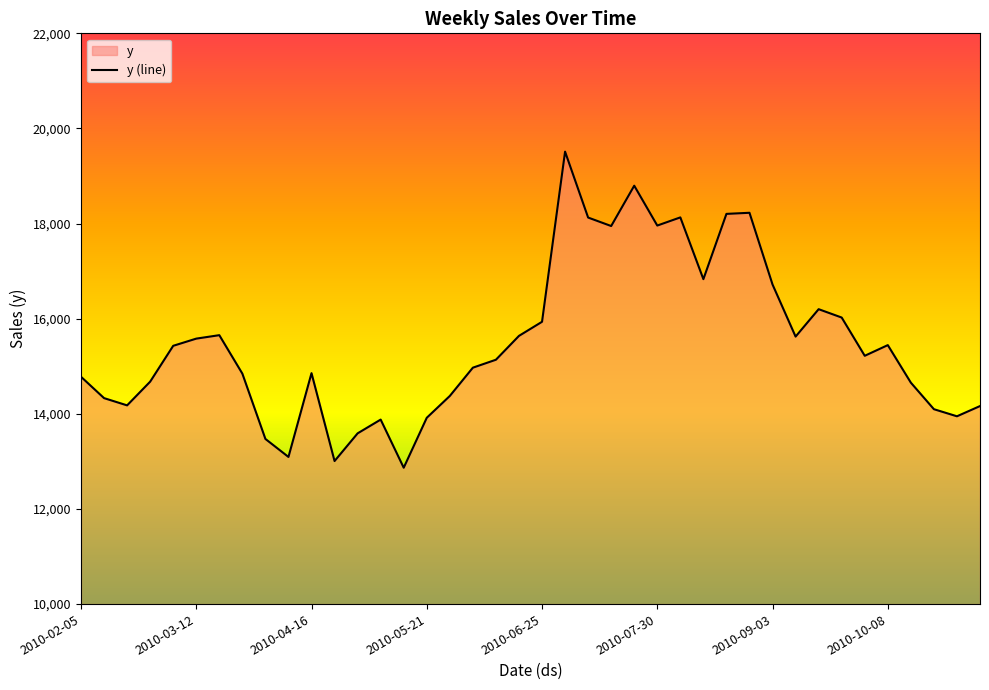

Reading right to left, transcribe all the data shown in this chart.

14163.4	13948.5	14097.7	14655.7	15444.8	15220.4	16024.5	16200.3	15624.1	16718.8	18227.2	18203.9	16831.6	18130.1	17958.7	18796.6	17948.5	18126.7	19512.6	15935.4	15639.1	15137.6	14970.6	14376.0	13917.2	12867.2	13879.0	13589.7	13007.5	14855.3	13093.8	13472.1	14845.3	15653.9	15581.3	15430.3	14676.5	14178.0	14330.4	14779.6